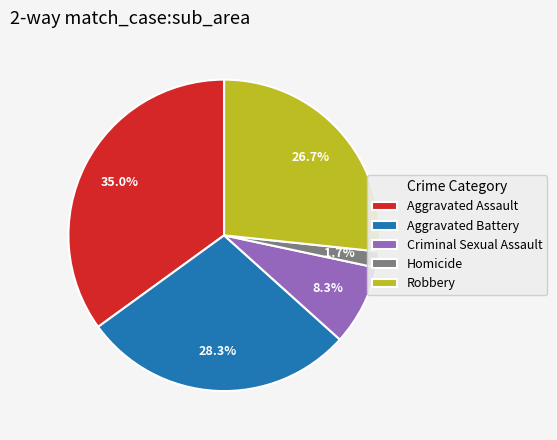

Rank the categories by value from highest to lowest.

Aggravated Assault, Aggravated Battery, Robbery, Criminal Sexual Assault, Homicide